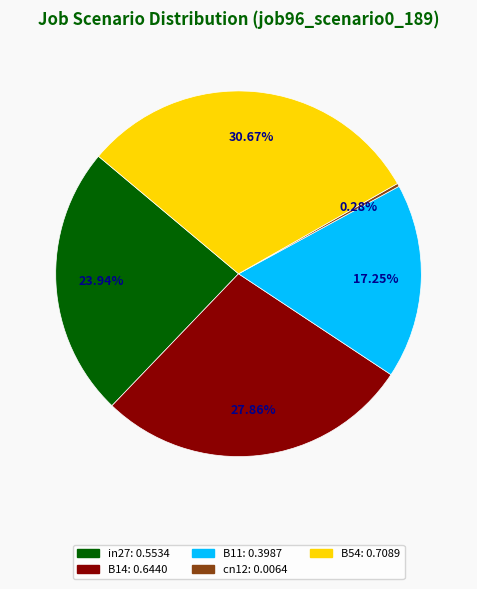

Is B54 the majority of the pie?

No